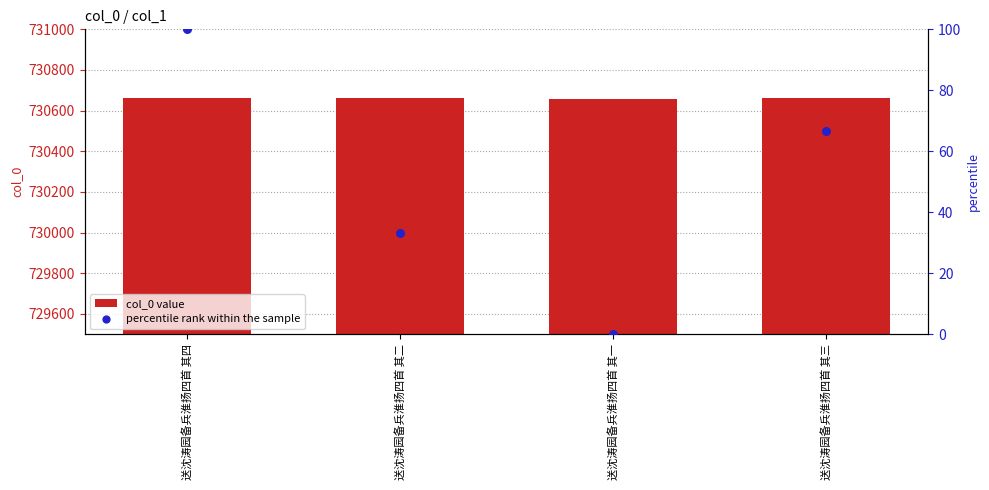

Which series has the largest Y range (max minus min)?

percentile rank within the sample